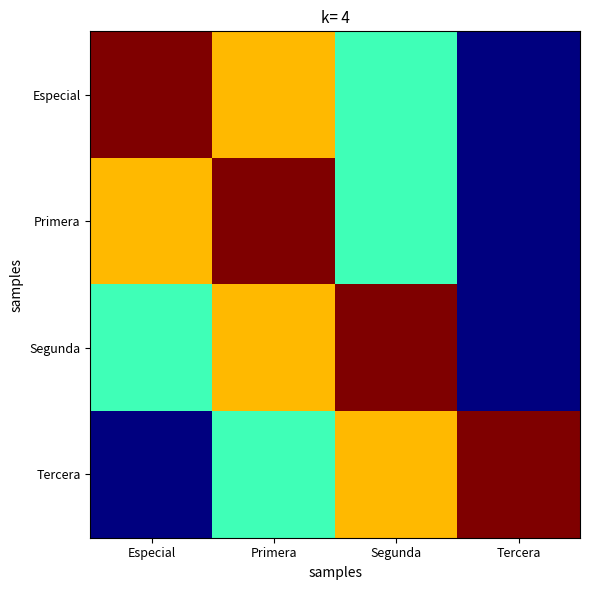

What is the spread (max minus min) of values at Especial?

7000